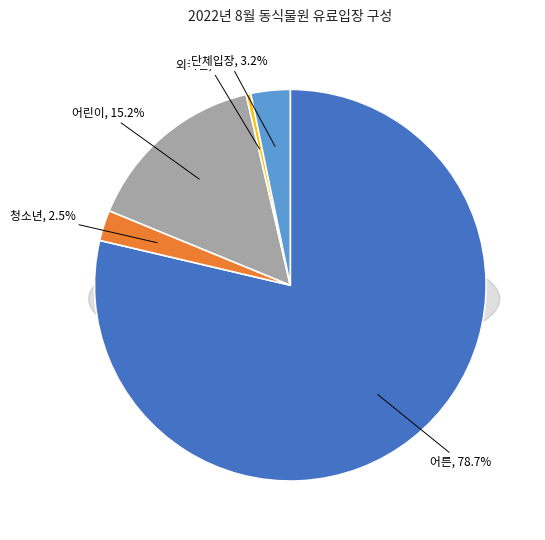

How many slices are in this pie chart?

5